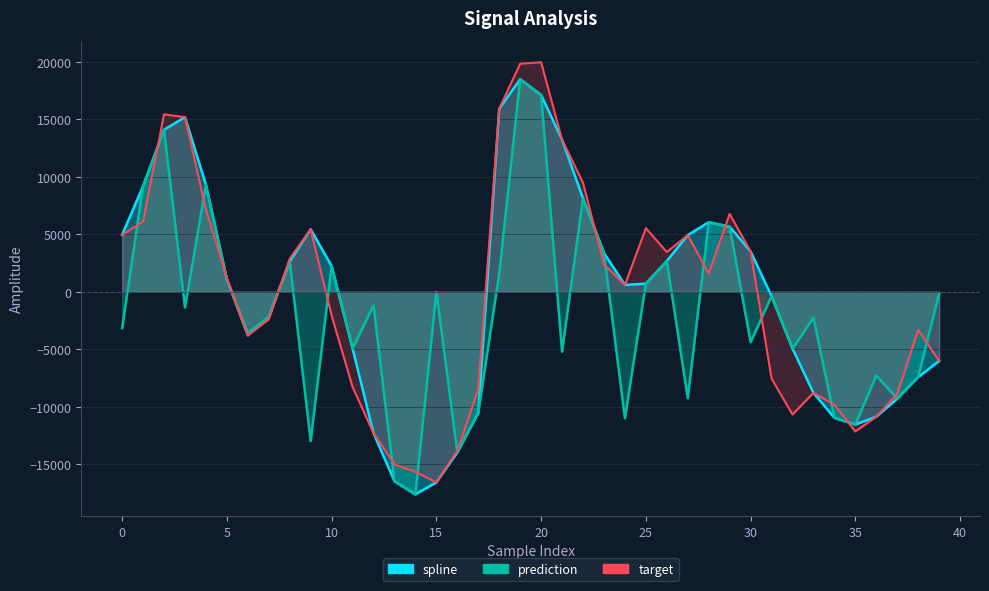

List the series in order of their peak value, highest first.

target, spline, prediction